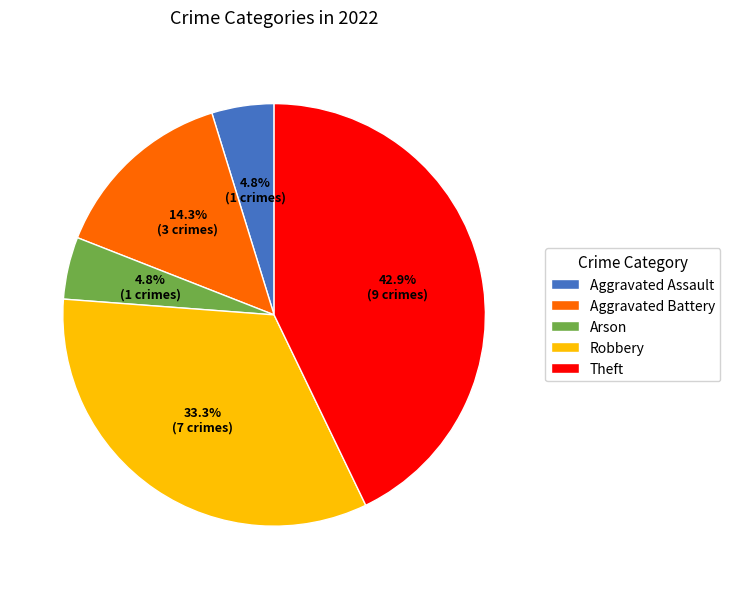

How many segments does this pie chart have?

5